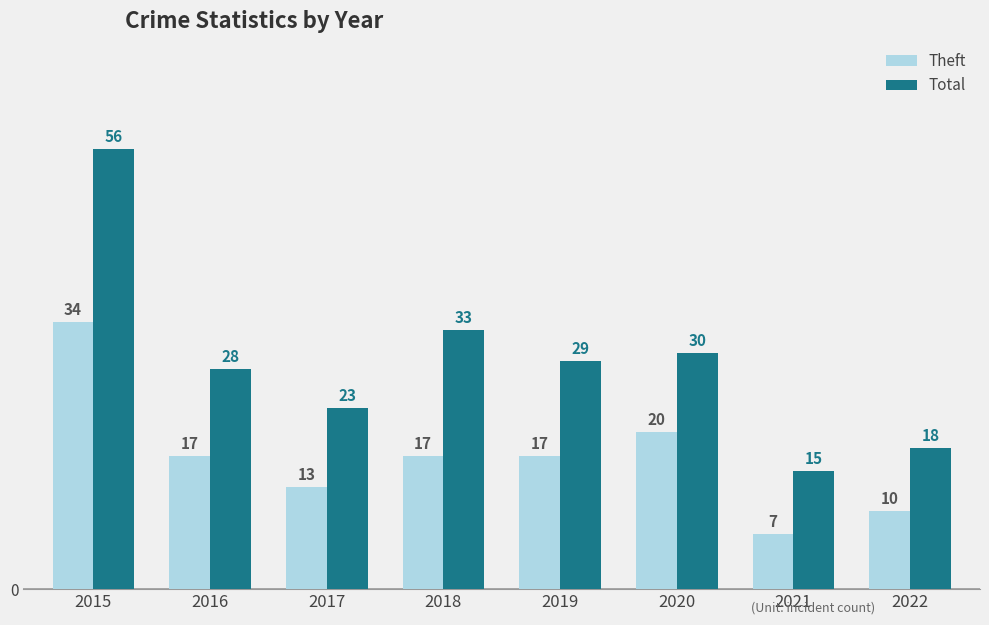

The Theft series shows 26 at 2020. True or false?

False